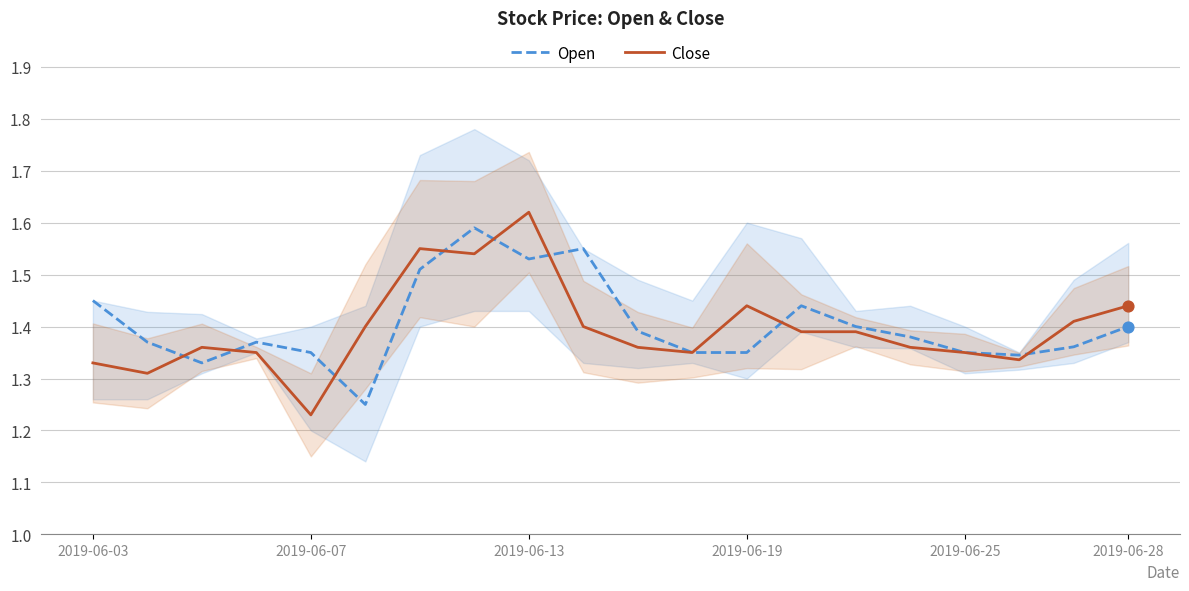

Which series reaches the minimum Y coordinate?

Close